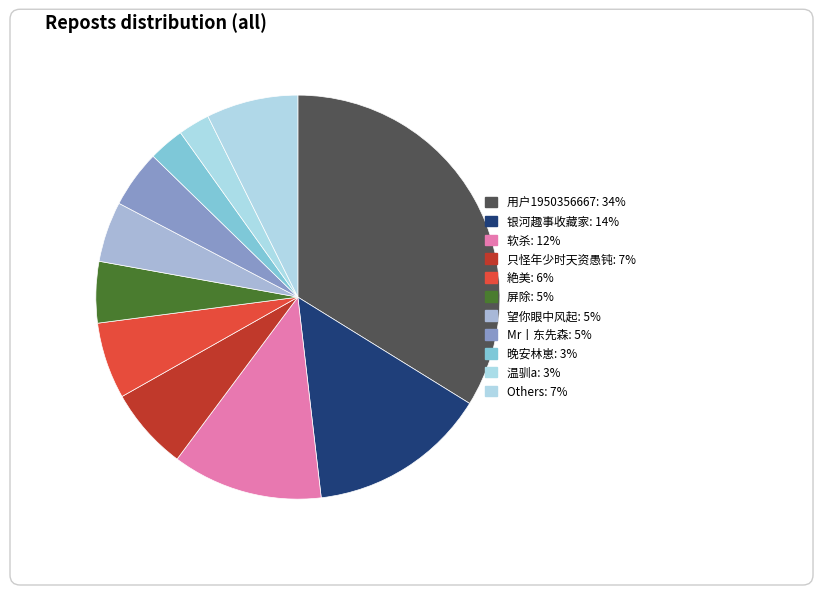

Count the number of slices in the pie.

11